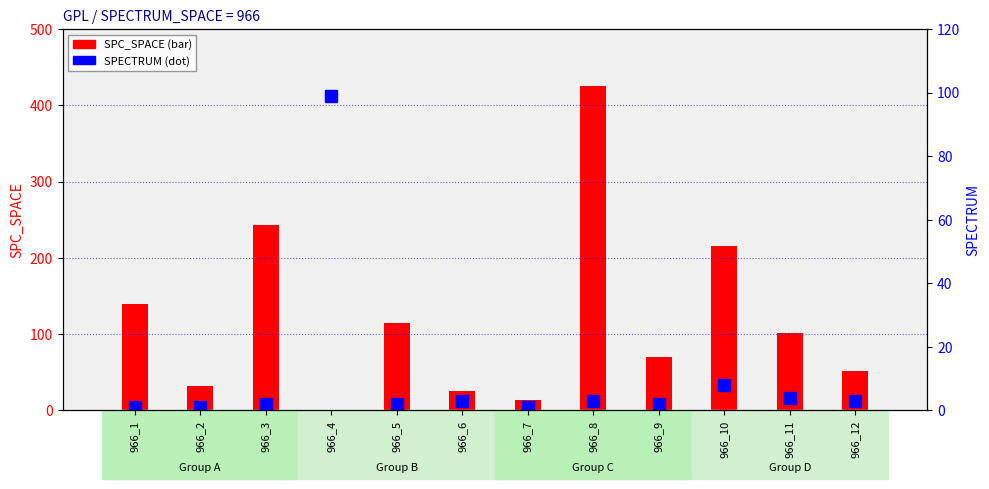

Is it true that SPECTRUM equals 61 at 966_4?

False